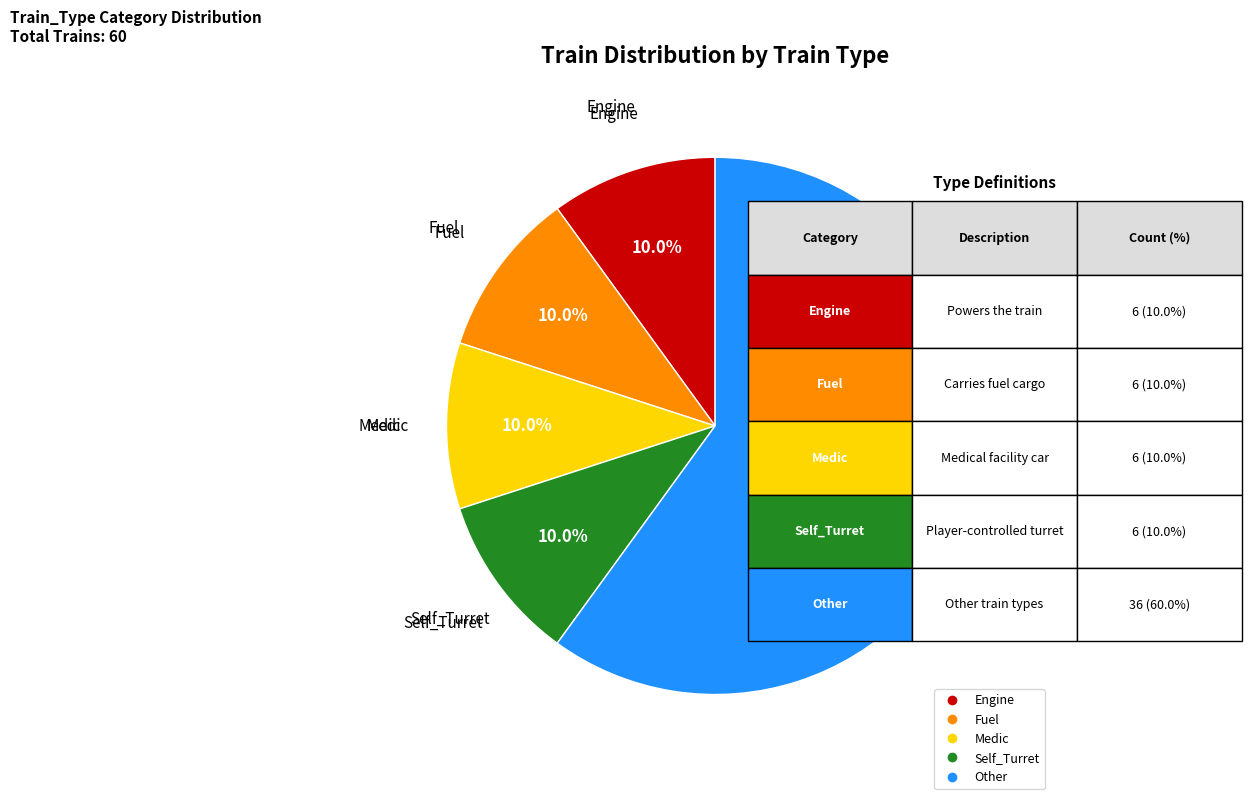

What is the total percentage of Fuel and Medic?

20.0%